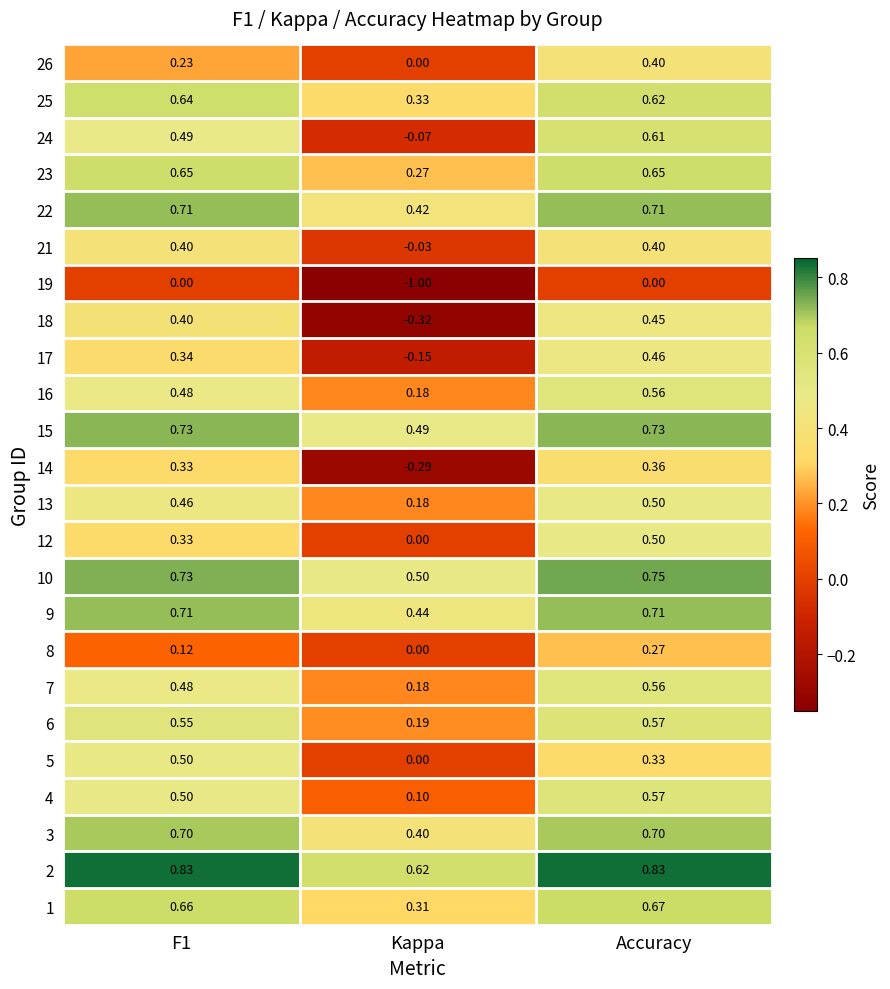

Count the number of categories in the chart.

3